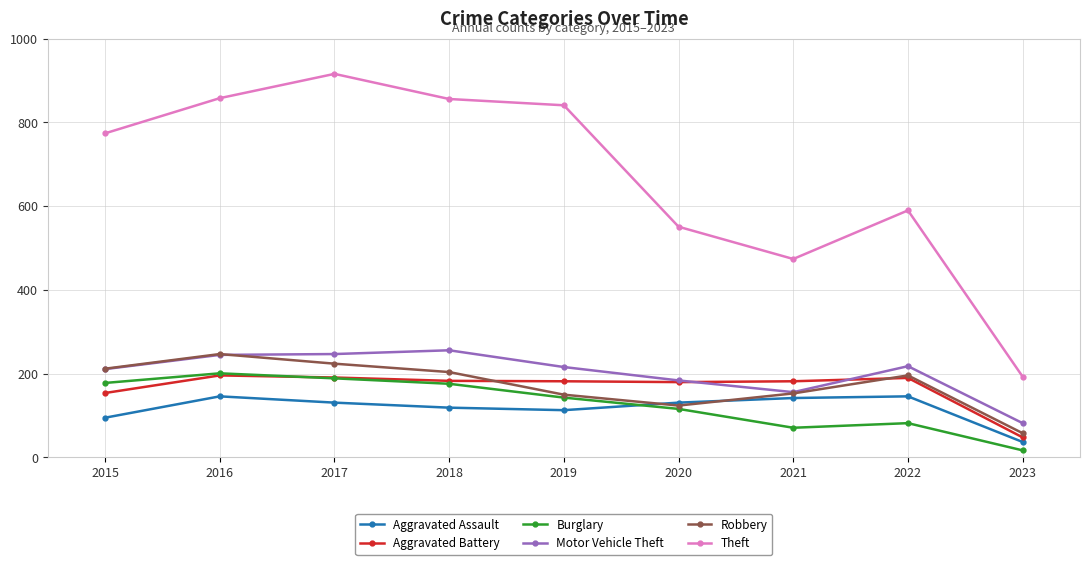

The value of Aggravated Assault at 2018 is 55. True or false?

False